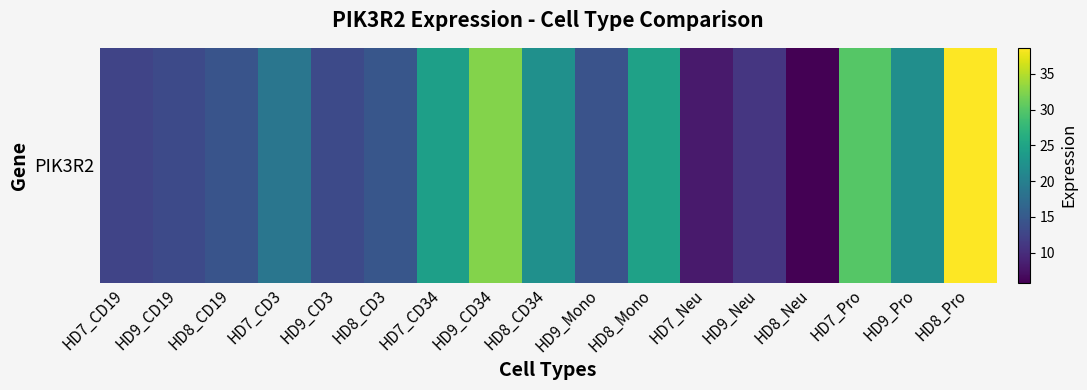

Reading right to left, extract all data points from this chart.

38.6	22.0	30.0	5.8	11.0	8.1	24.6	14.2	22.2	32.6	24.3	14.5	13.2	18.6	14.3	13.1	12.5